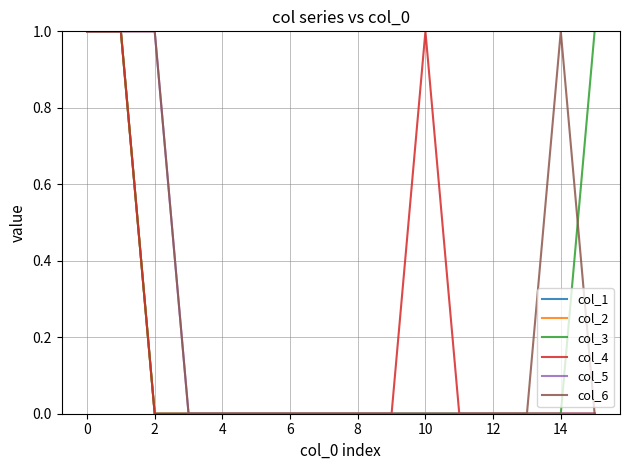

Is this an area chart (filled region under the line)?

No